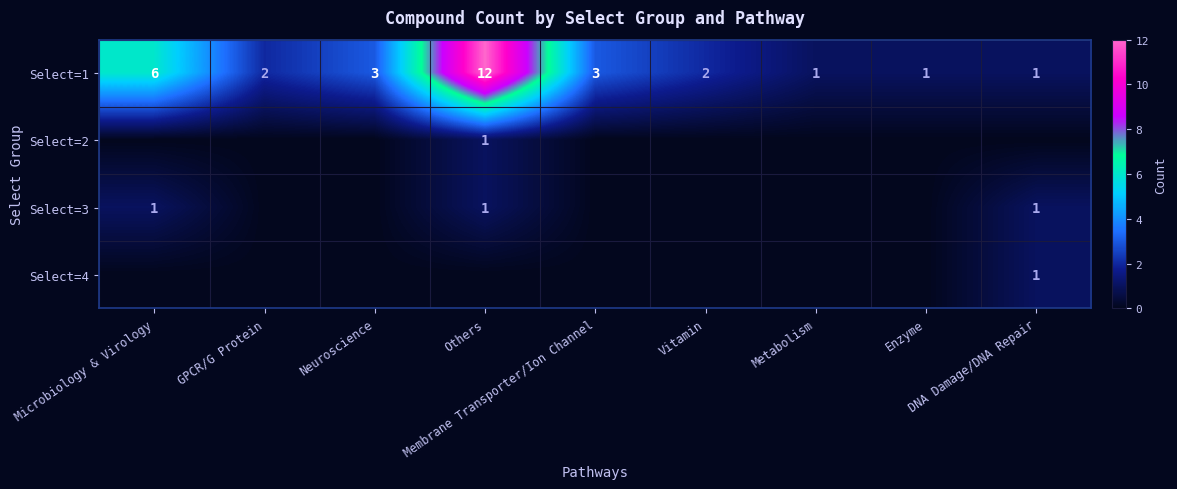

What is the sum of all Select=1 values?

31